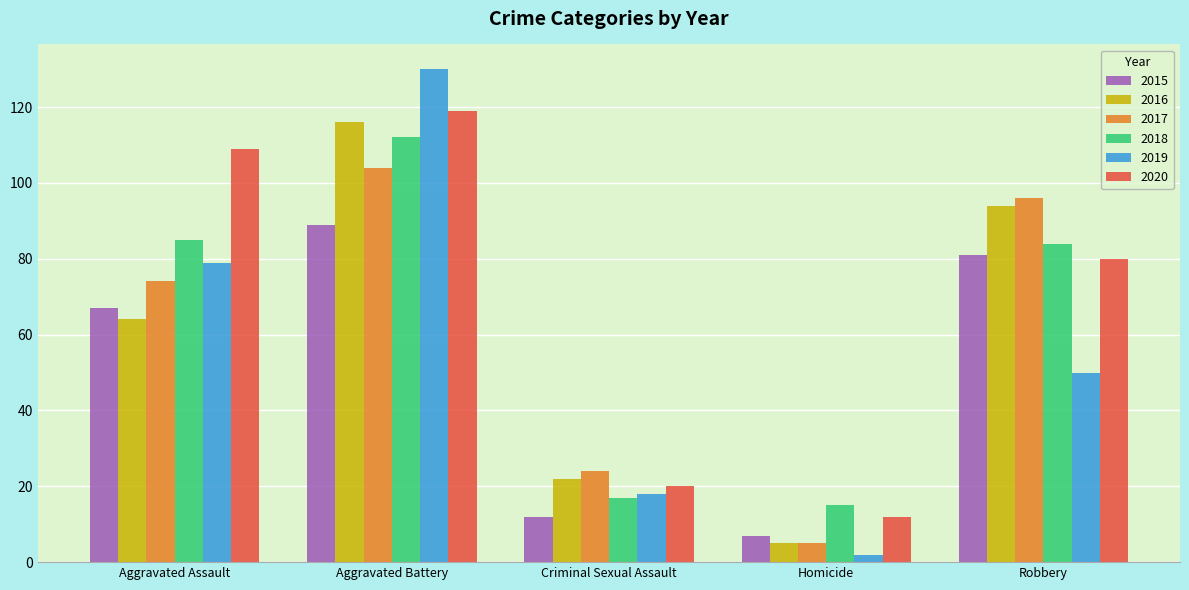

Reading right to left, list all the values displayed in this chart.

2015: 81	7	12	89	67
2016: 94	5	22	116	64
2017: 96	5	24	104	74
2018: 84	15	17	112	85
2019: 50	2	18	130	79
2020: 80	12	20	119	109